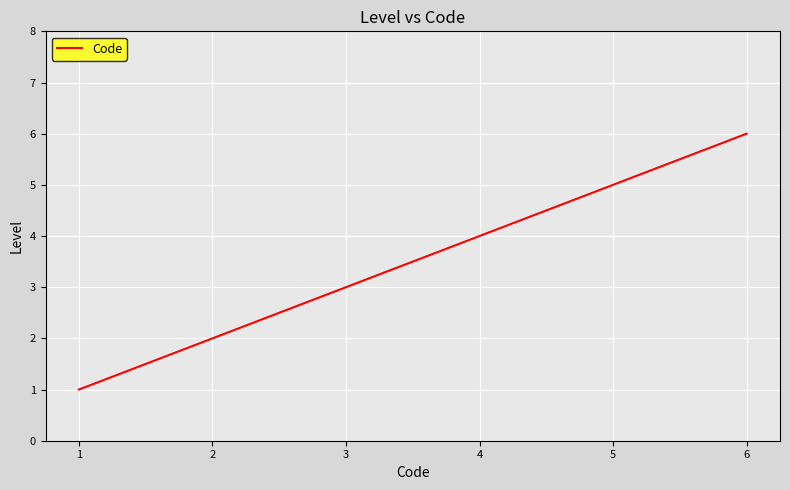

The value at 3 is 2. True or false?

False